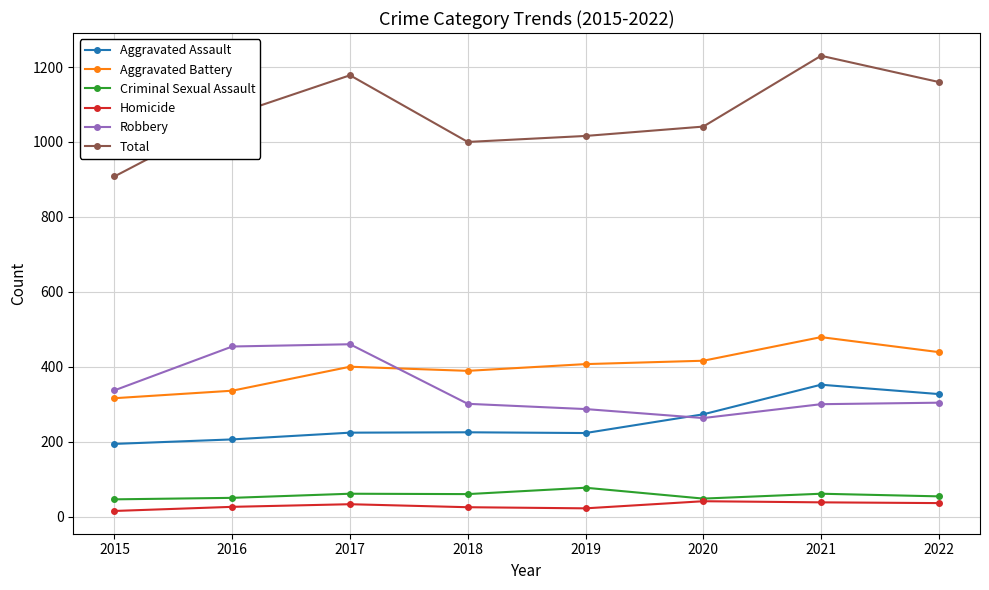

True or false: Robbery and Homicide intersect in this chart.

False